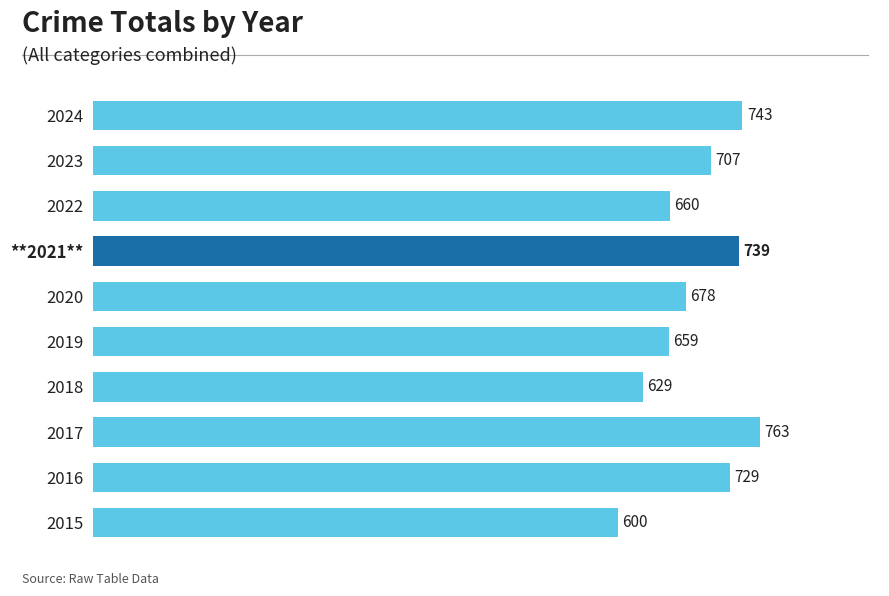

List the labels in order of value, smallest first.

2015, 2018, 2019, 2022, 2020, 2023, 2016, **2021**, 2024, 2017